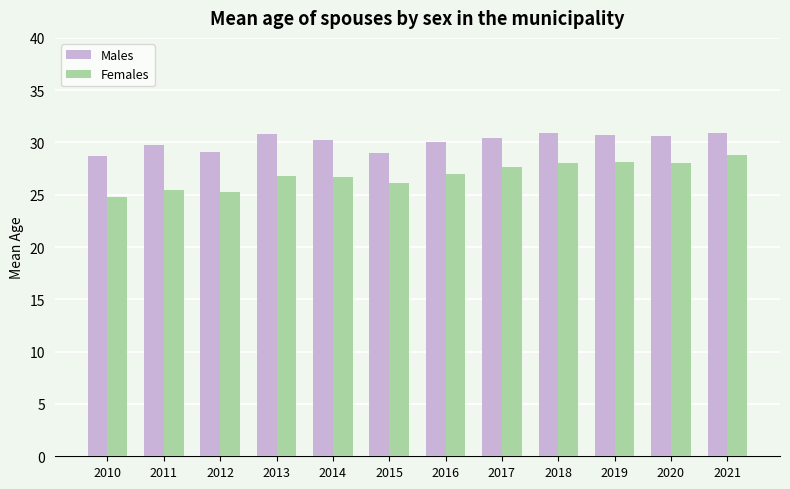

Rank the series at 2017 from lowest to highest value.

Females, Males